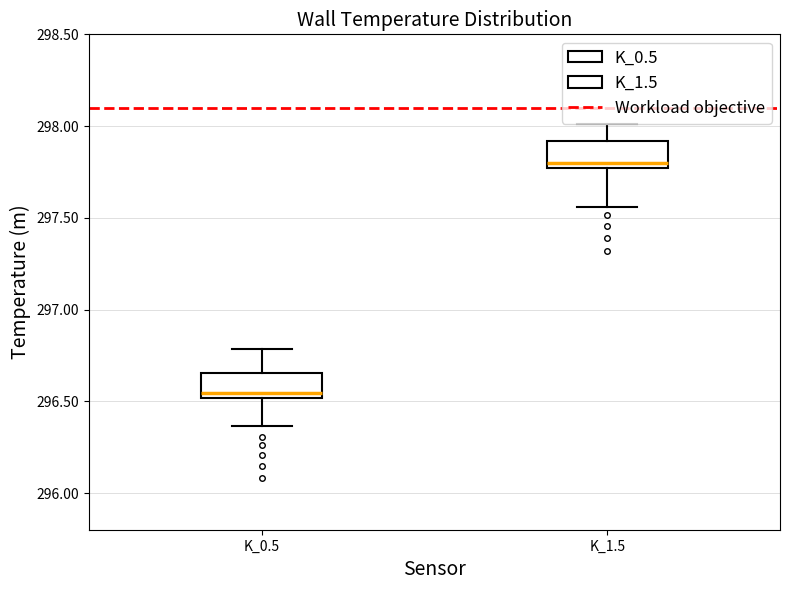

Reading left to right, transcribe this box plot: for each box, give where its median line is, the range the box spans, and where its two whiskers end, as read against the y-axis. The values are not printed on the chart, so give them approximately, as read against the axis.

K_0.5: median 296.55, box 296.50 to 296.65, whiskers 296.35 to 296.80
K_1.5: median 297.80, box 297.75 to 297.90, whiskers 297.55 to 298.00